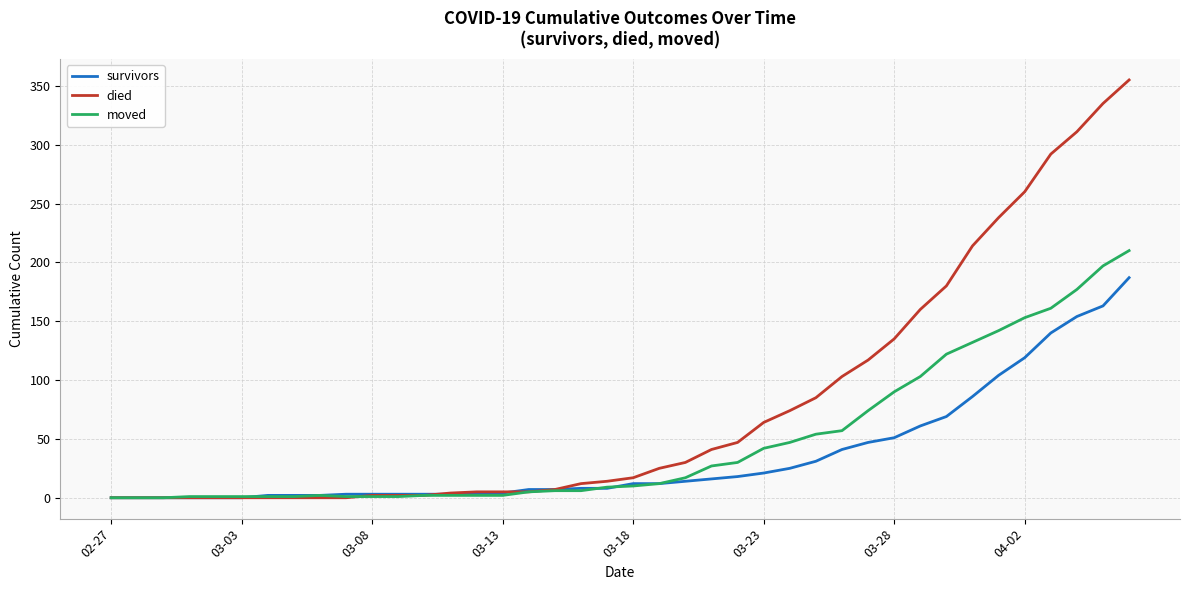

Which series has the largest total across all categories?

died